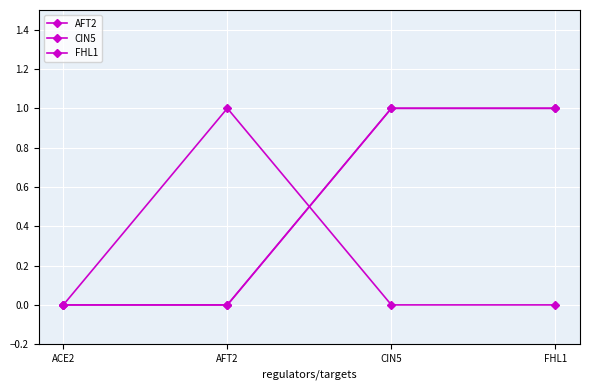

Does the chart display data point markers on the line(s)?

Yes